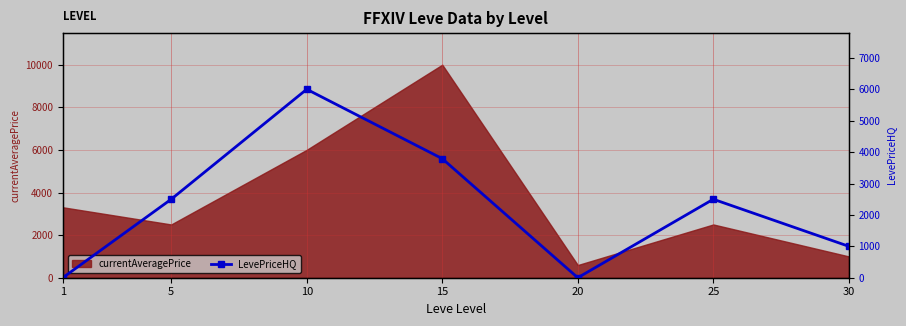

Is it true that the value at 1 is -2430.5?

False